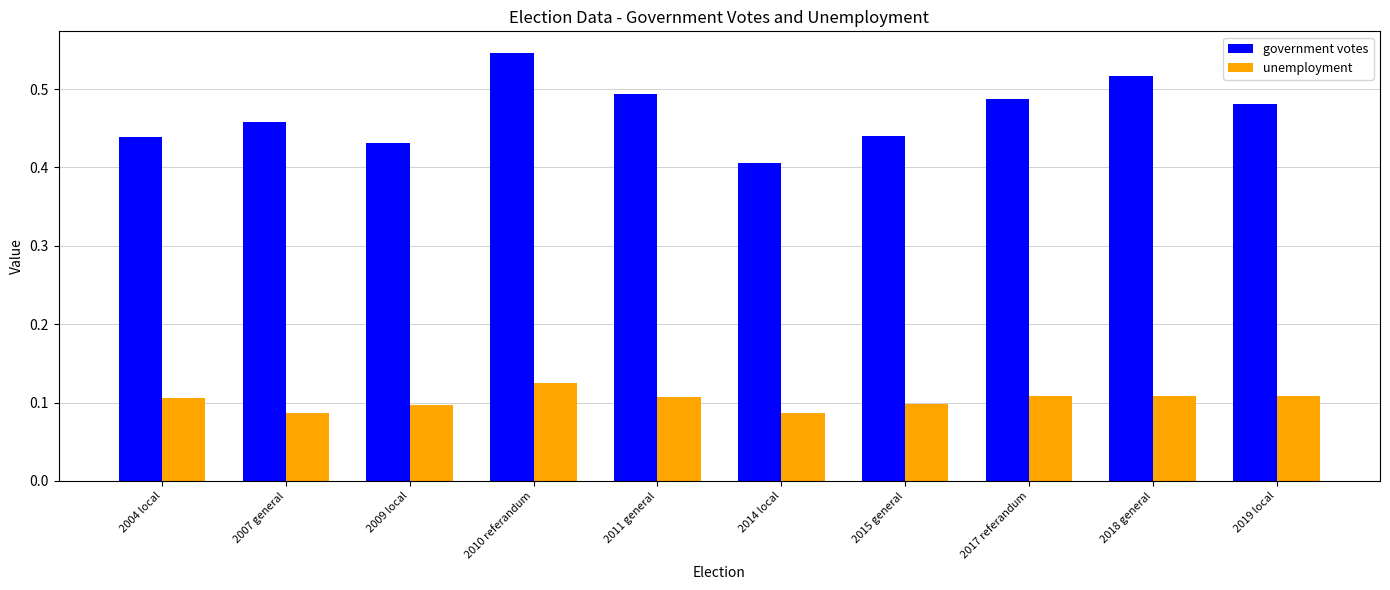

Is it true that unemployment equals 0.0 at 2004 local?

False